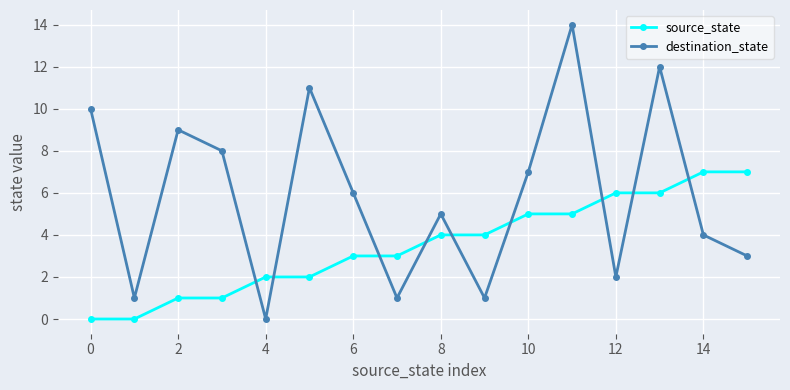

What is the maximum value for source_state?

7